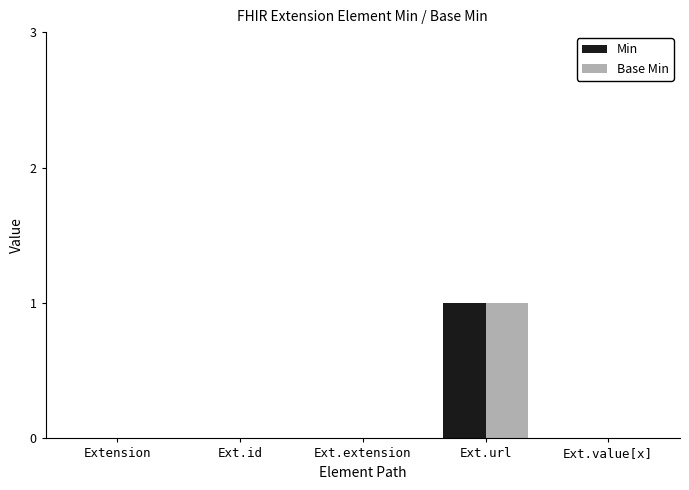

Reading right to left, what are all the values shown in this chart?

Min: Ext.value[x]=0	Ext.url=1	Ext.extension=0	Ext.id=0	Extension=0
Base Min: Ext.value[x]=0	Ext.url=1	Ext.extension=0	Ext.id=0	Extension=0